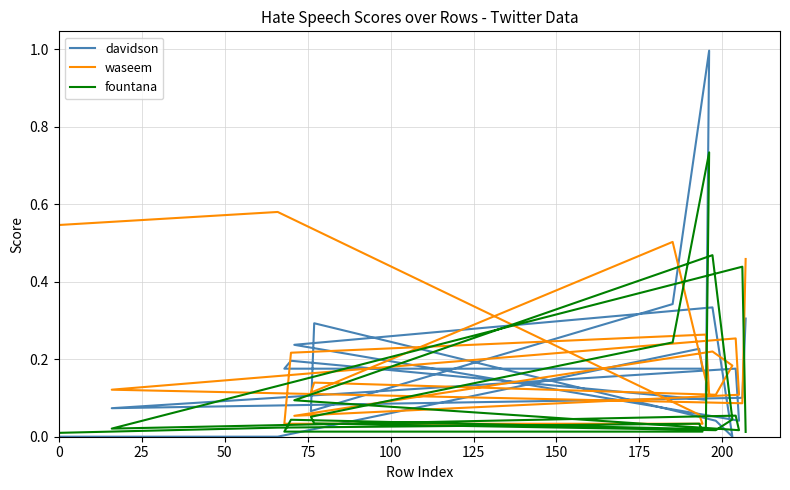

What is the difference between the second highest and minimum values in the fountana series?

0.5